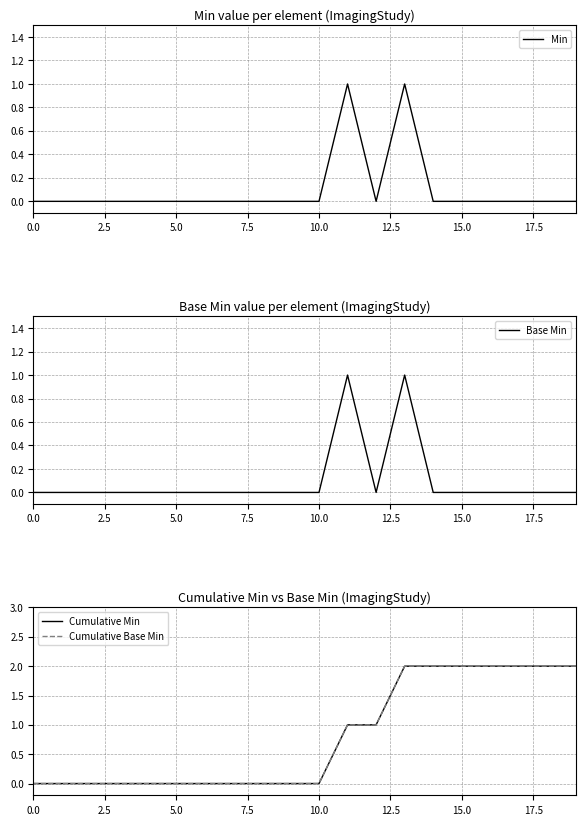

In Base Min, how many points are lower than both neighbors (excluding endpoints)?

1